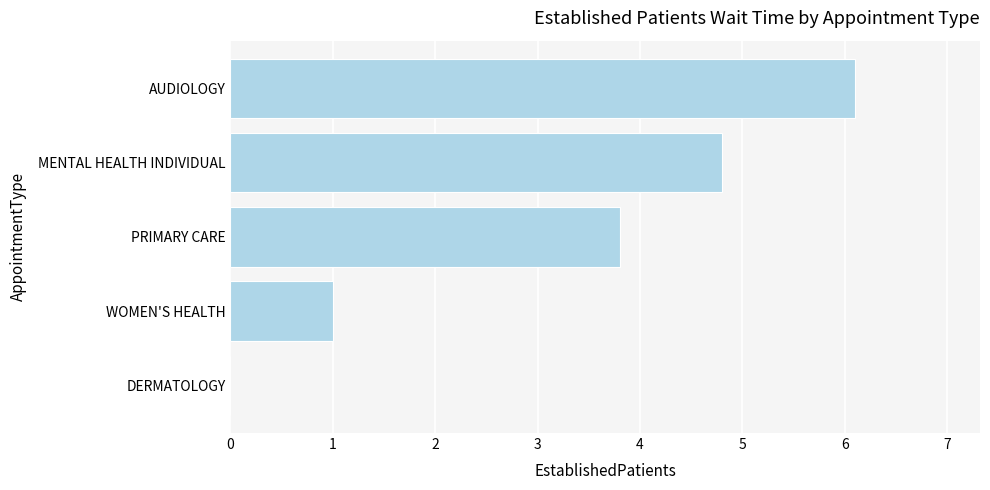

At which label is the value closest to 3?

PRIMARY CARE